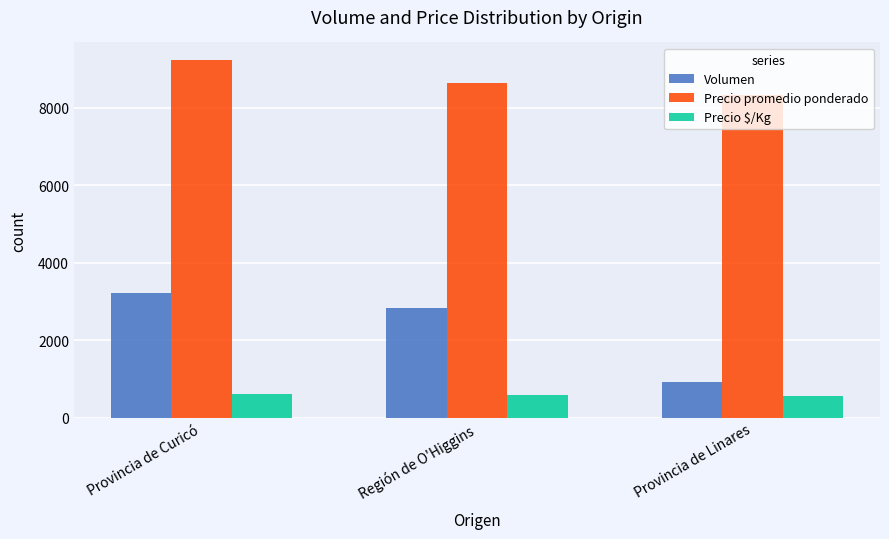

Which series has the largest total across all categories?

Precio promedio ponderado